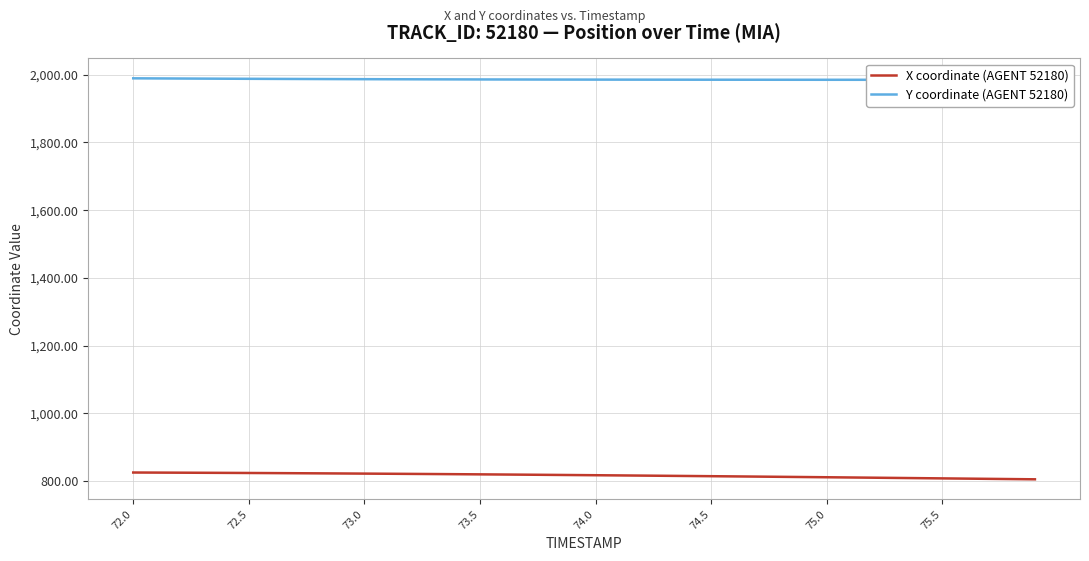

What is the lowest value of the X coordinate (AGENT 52180) series?

805.6